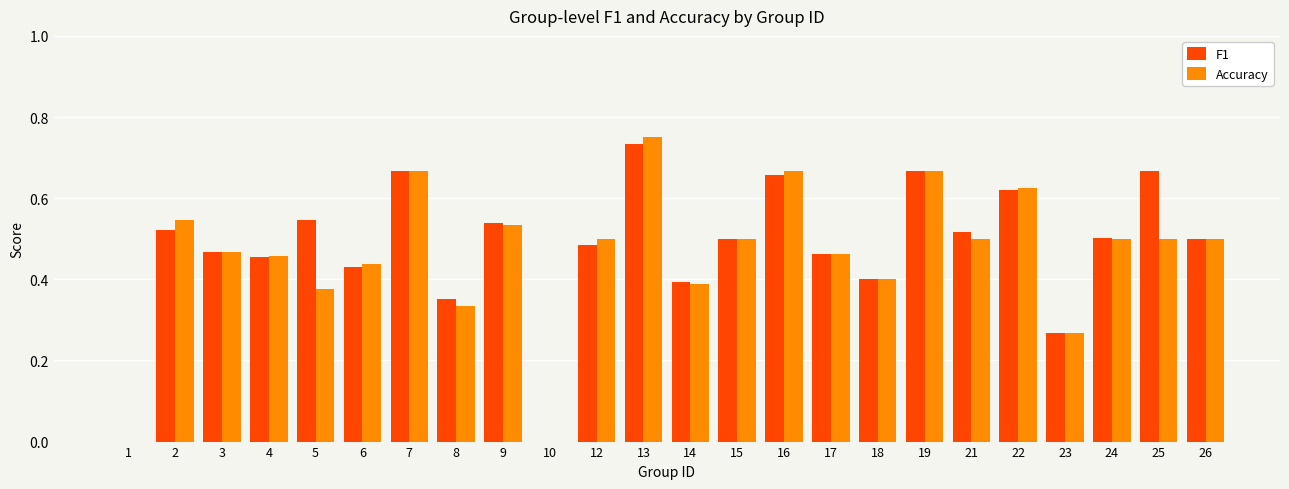

Which series changed the most between 6 and 25?

F1